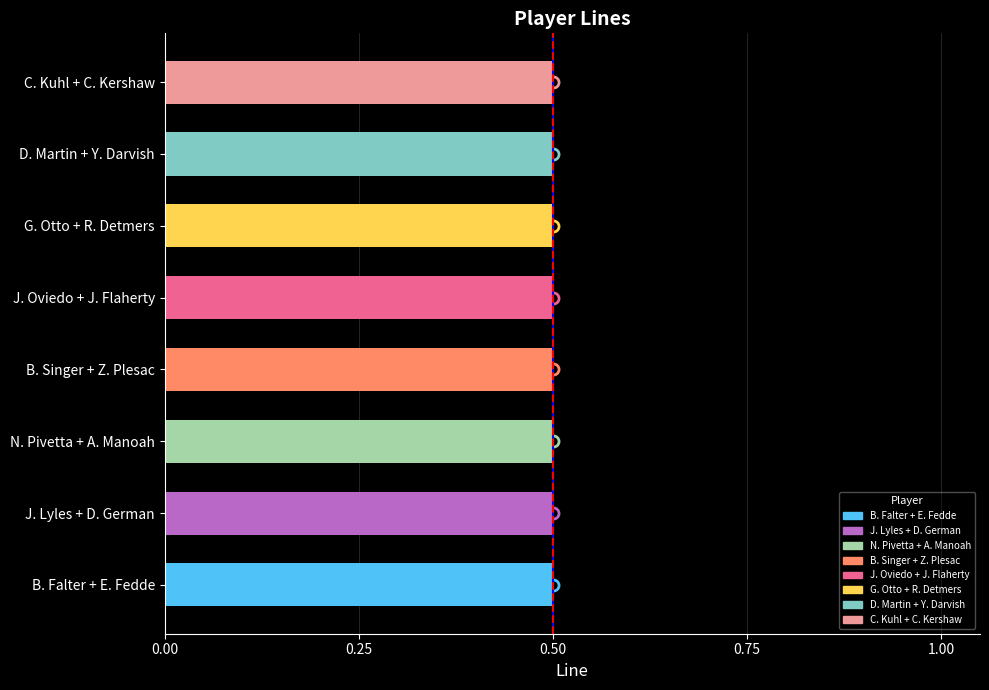

The Reference Line series shows 1 at 0.50. True or false?

False